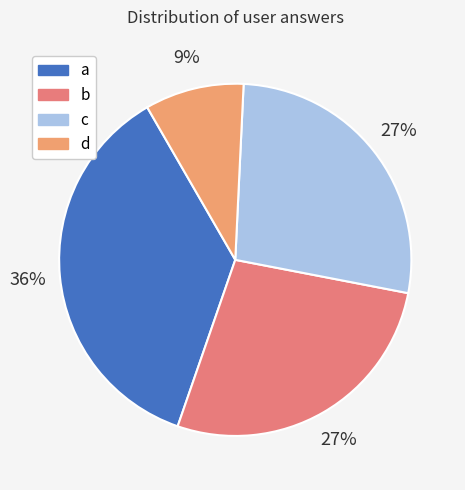

What is the largest slice in the pie chart?

a